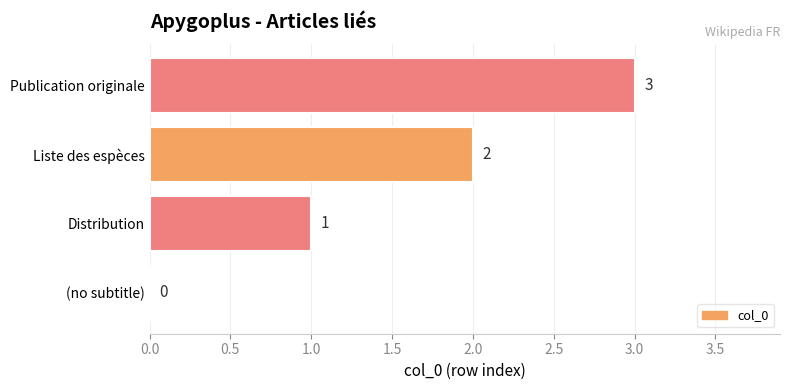

The chart shows a value of 2 at Liste des espèces. True or false?

True